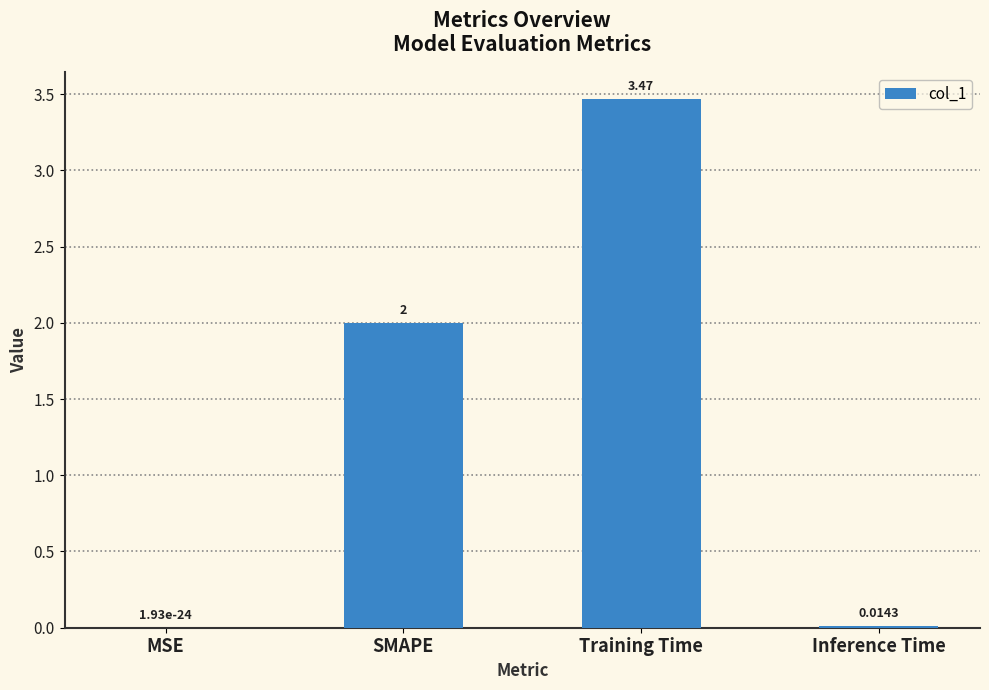

Which label corresponds to the largest value in the chart?

Training Time